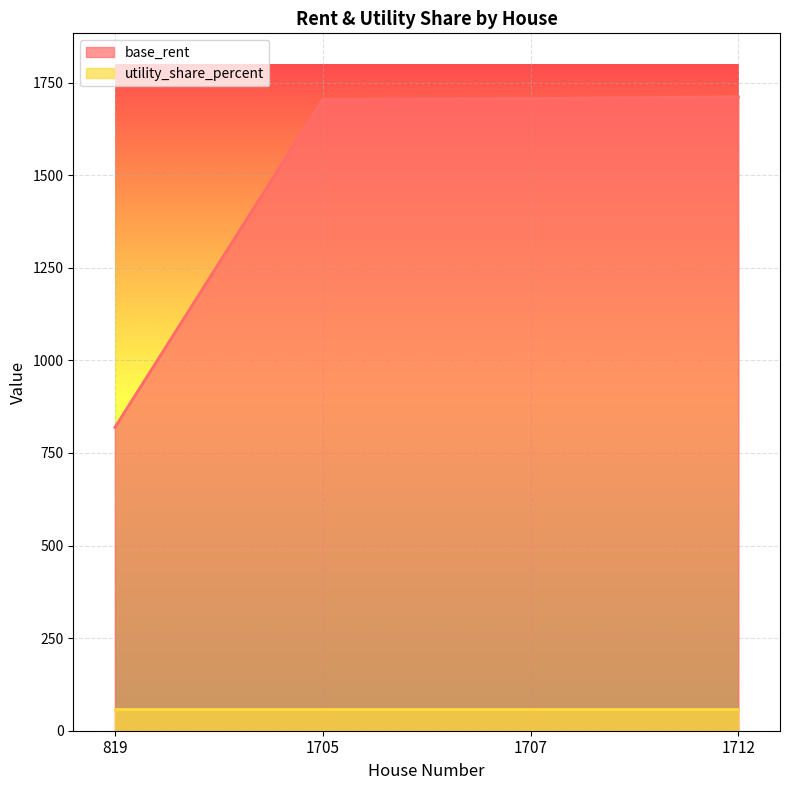

What is the greatest value displayed?

1712